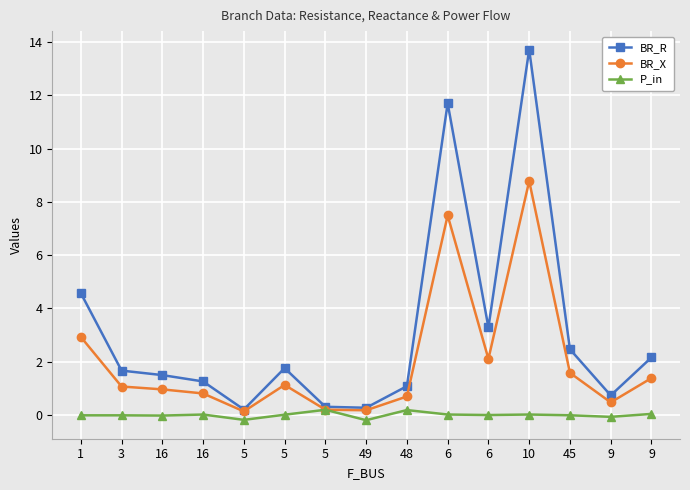

How many data points does each series have?

15